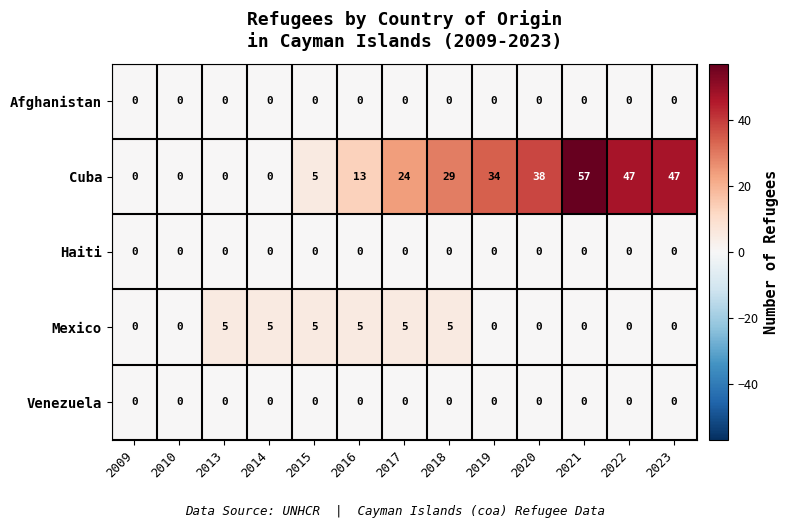

What is the maximum value shown in the chart?

57